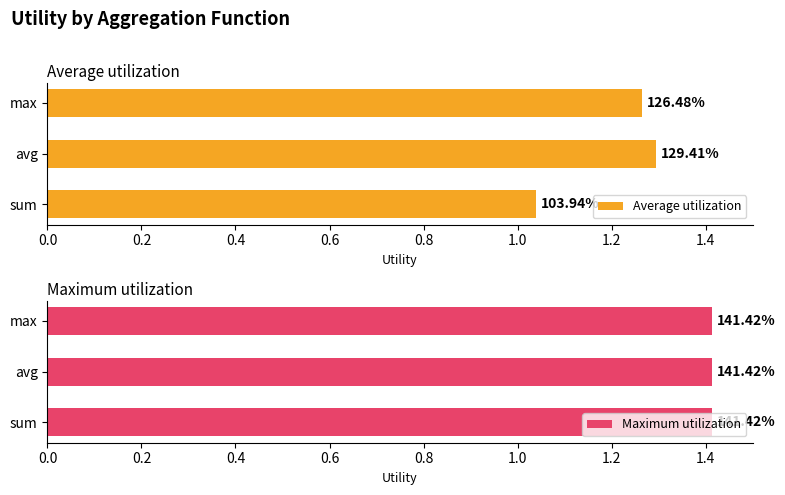

The Maximum utilization series shows 0.8 at 0.4. True or false?

False